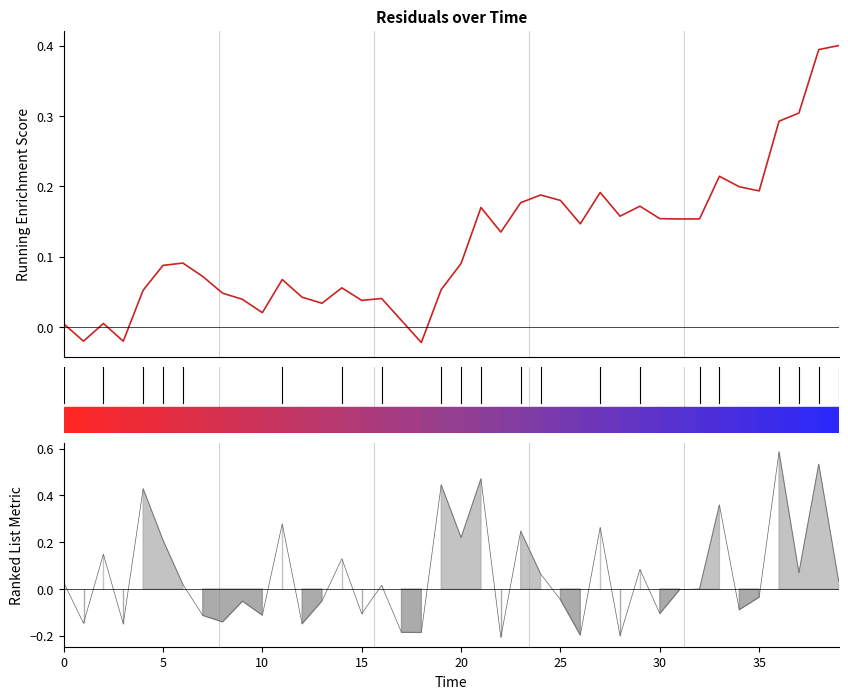

How many points are higher than both their immediate neighbors (excluding endpoints)?

10